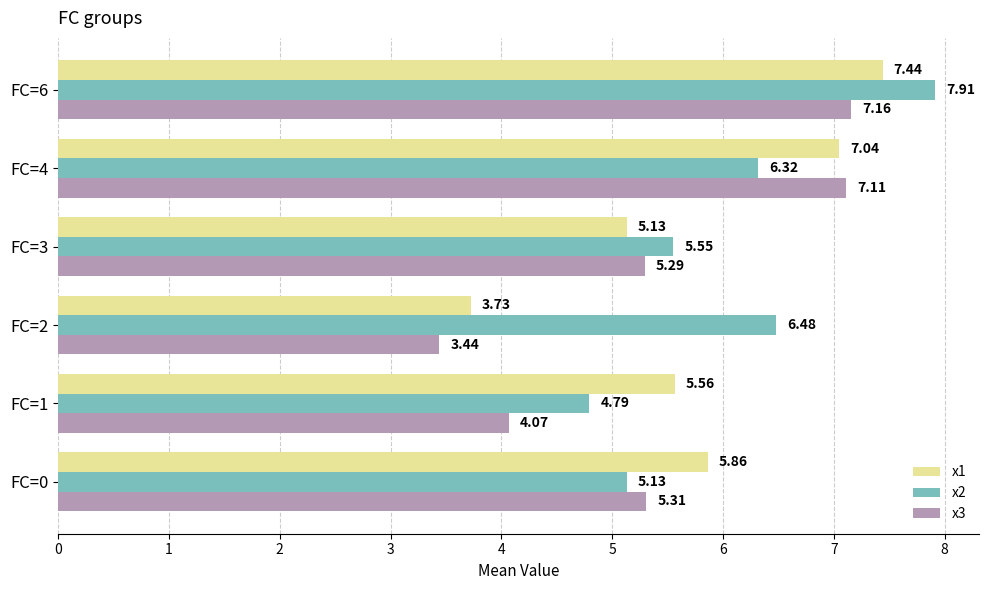

List the labels in order of x2 value, largest first.

FC=6, FC=2, FC=4, FC=3, FC=0, FC=1